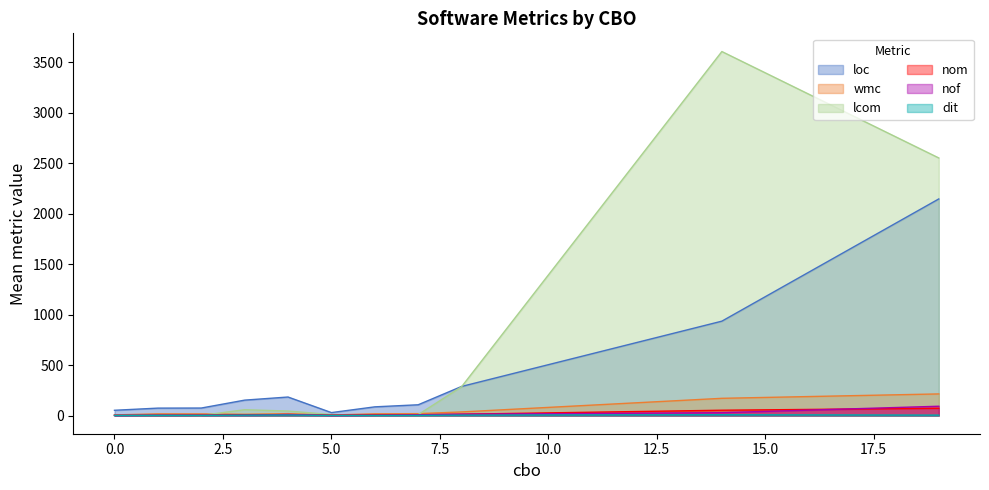

Does the chart have visible grid lines?

No